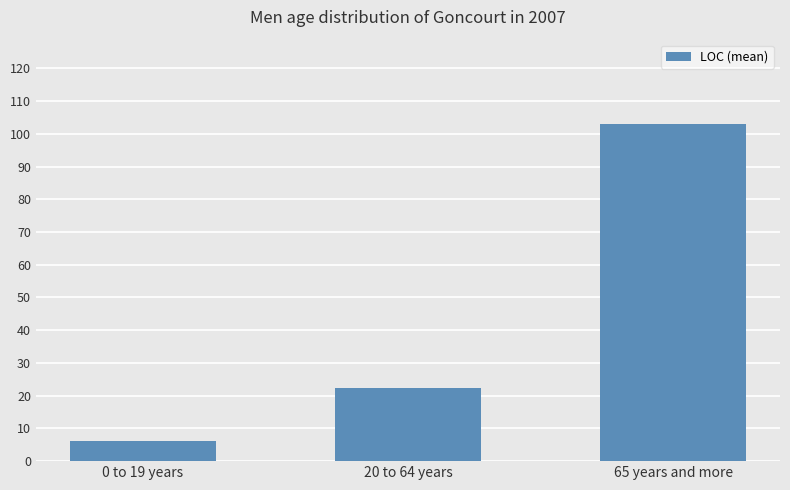

Is it true that the value at 20 to 64 years is 22.3?

True